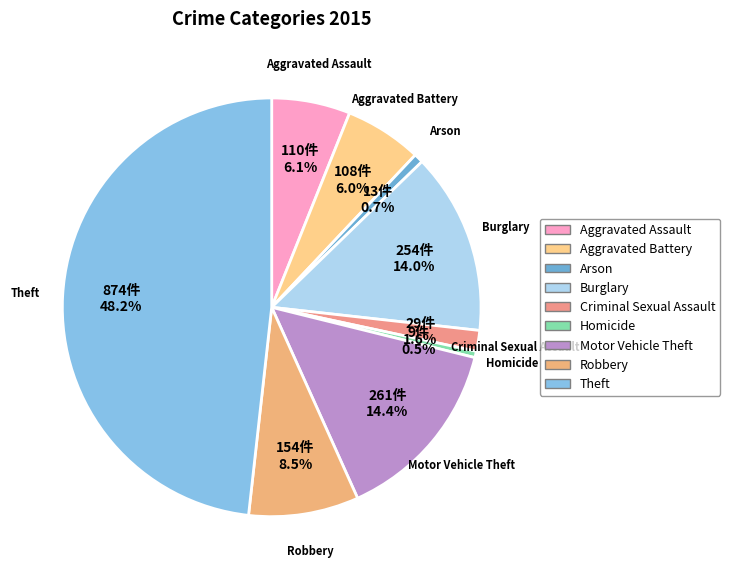

Which category has the biggest portion of the pie?

Theft